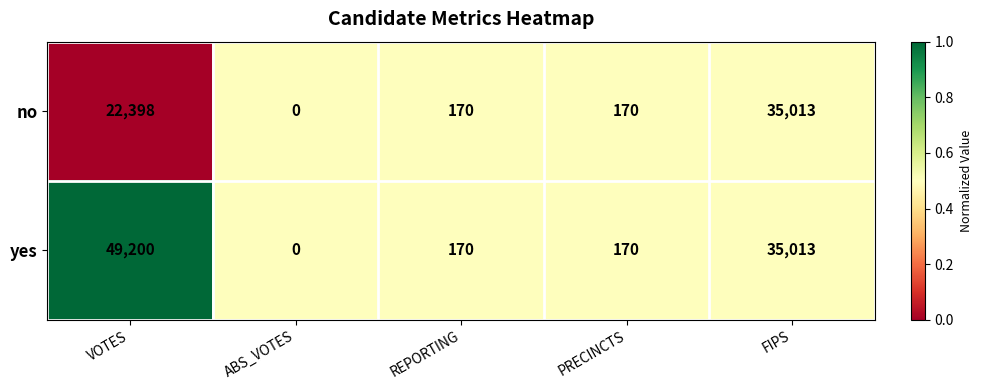

At which category is the sum across all series the highest?

VOTES